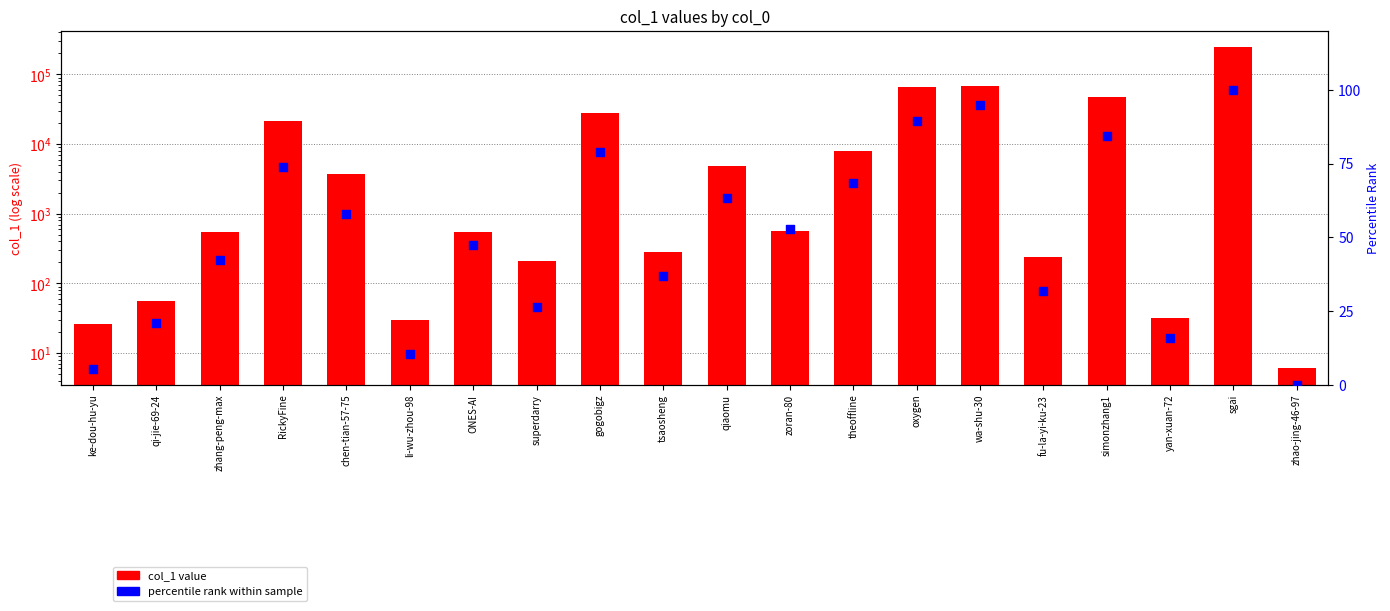

At how many categories does at least one series exceed 127656?

1